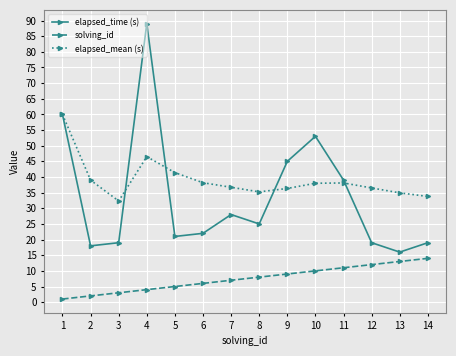

Which series changed the most between 2 and 13?

solving_id